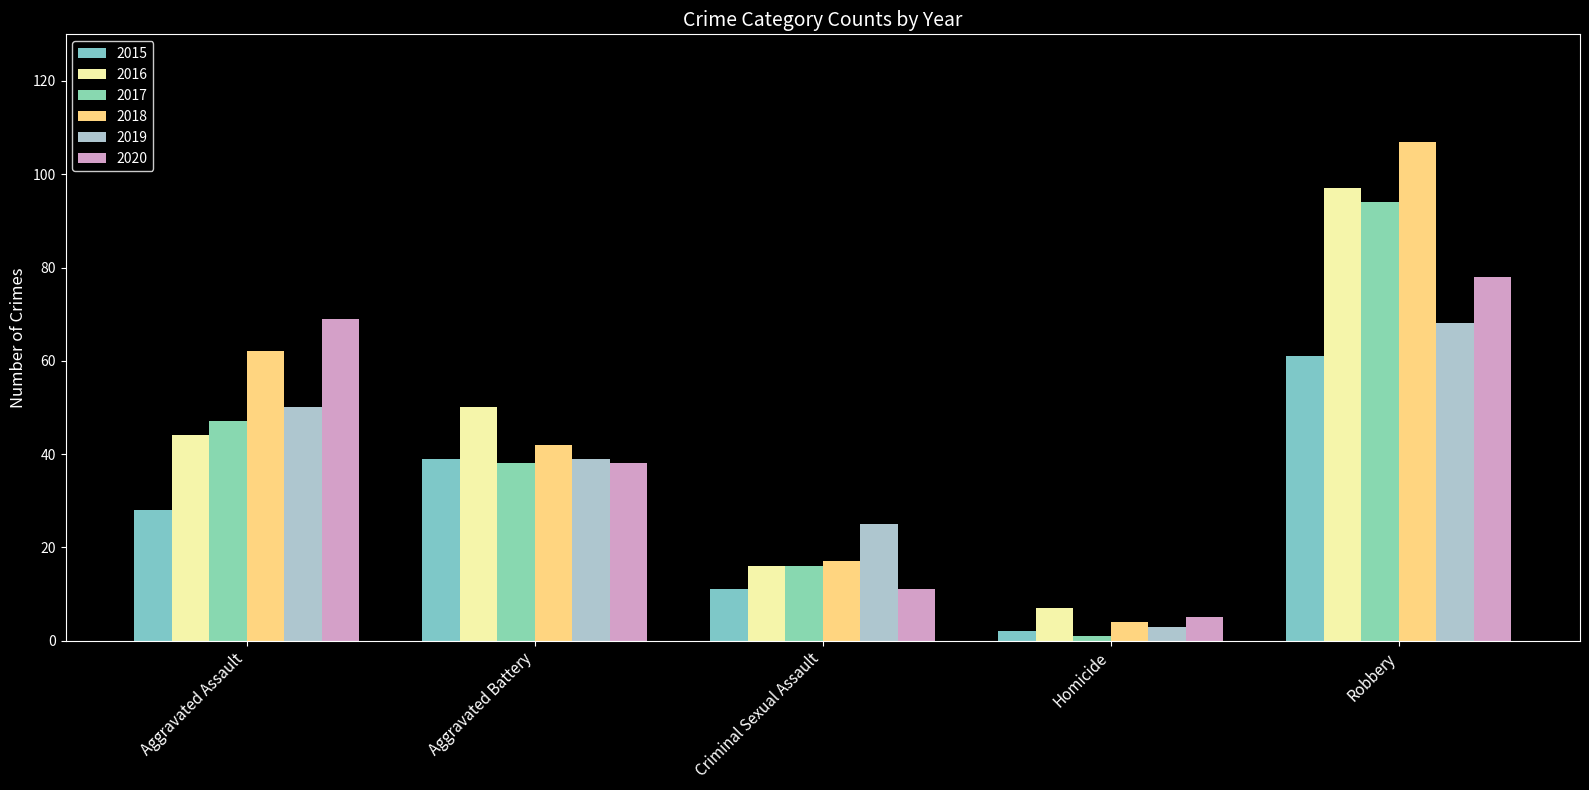

How many data points in 2019 are less than 39?

2